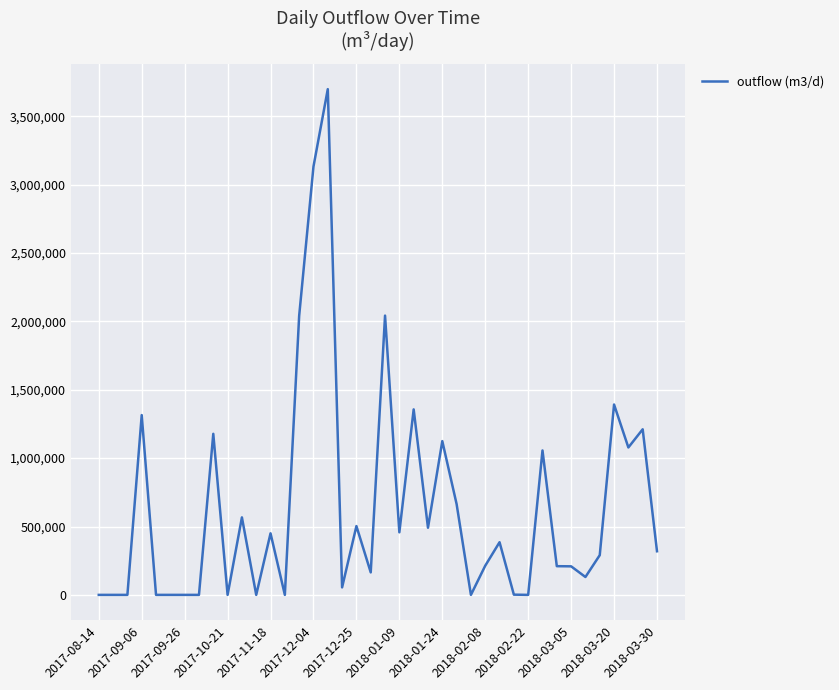

How many values are below 318950?

20